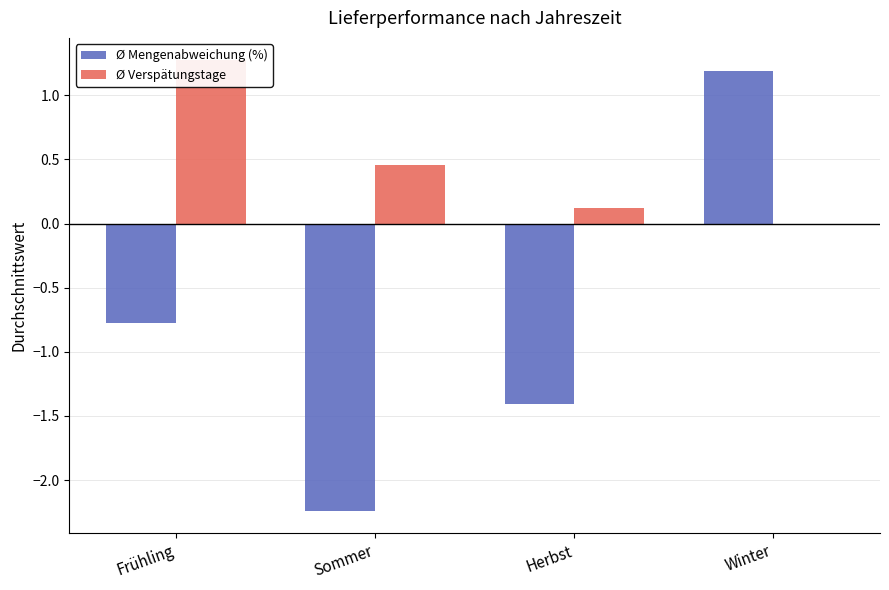

Reading right to left, what are all the values shown in this chart?

Ø Mengenabweichung (%): 1.2	-1.4	-2.2	-0.8
Ø Verspätungstage: 0.0	0.1	0.5	1.3